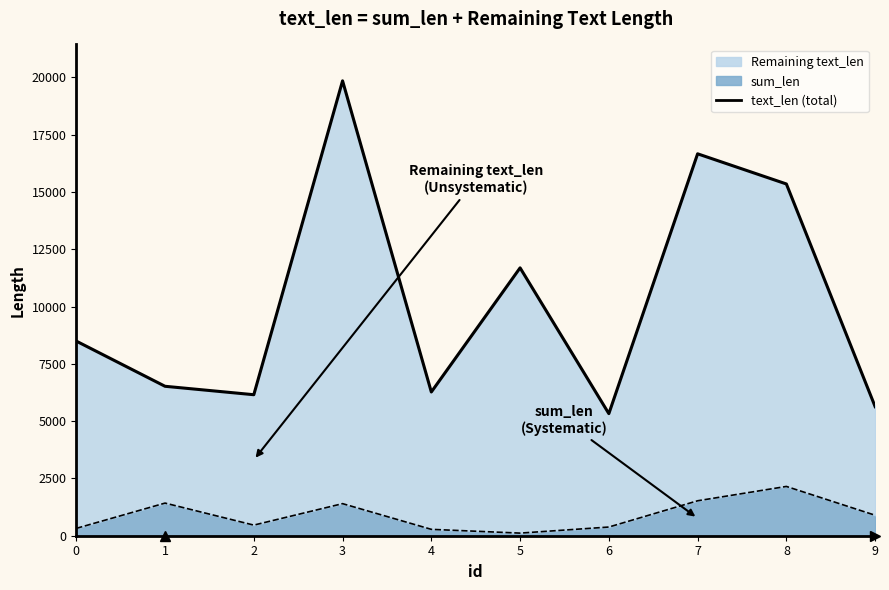

At which category does text_len (total) reach its first local peak?

3